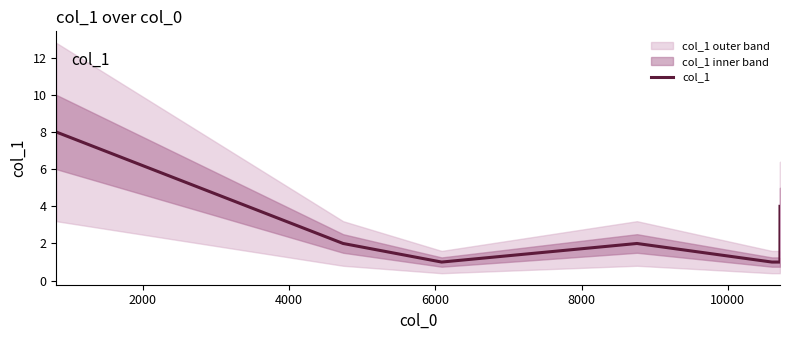

The value at 6000 is 1. True or false?

False